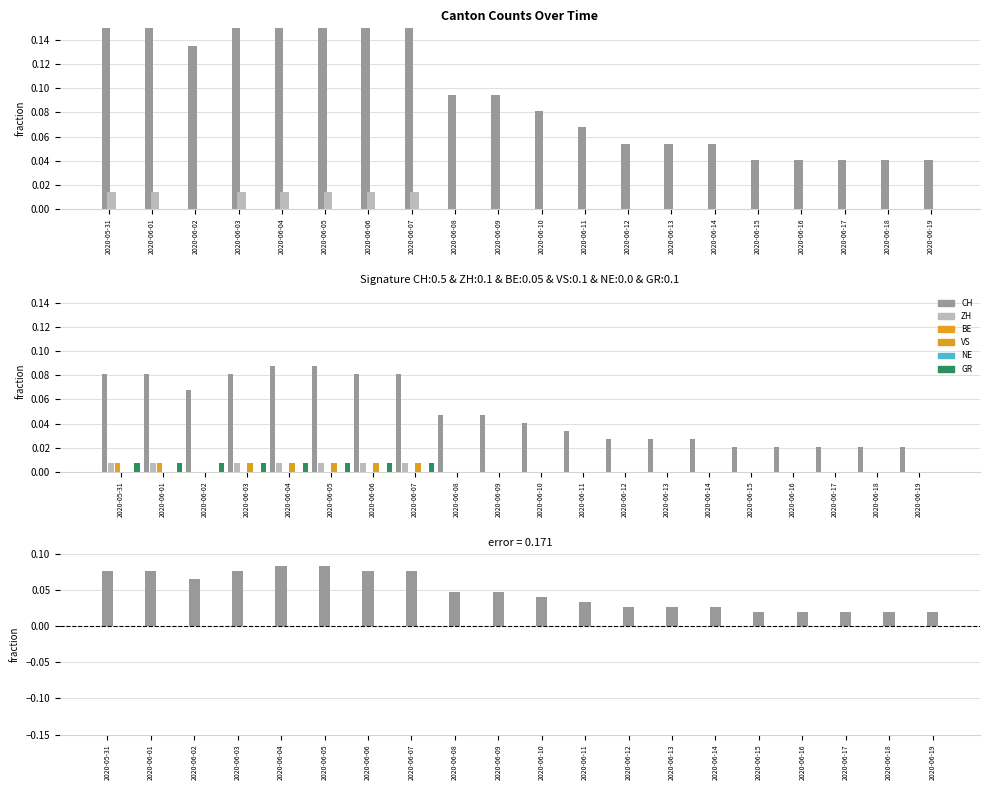

Count the number of categories in the chart.

20